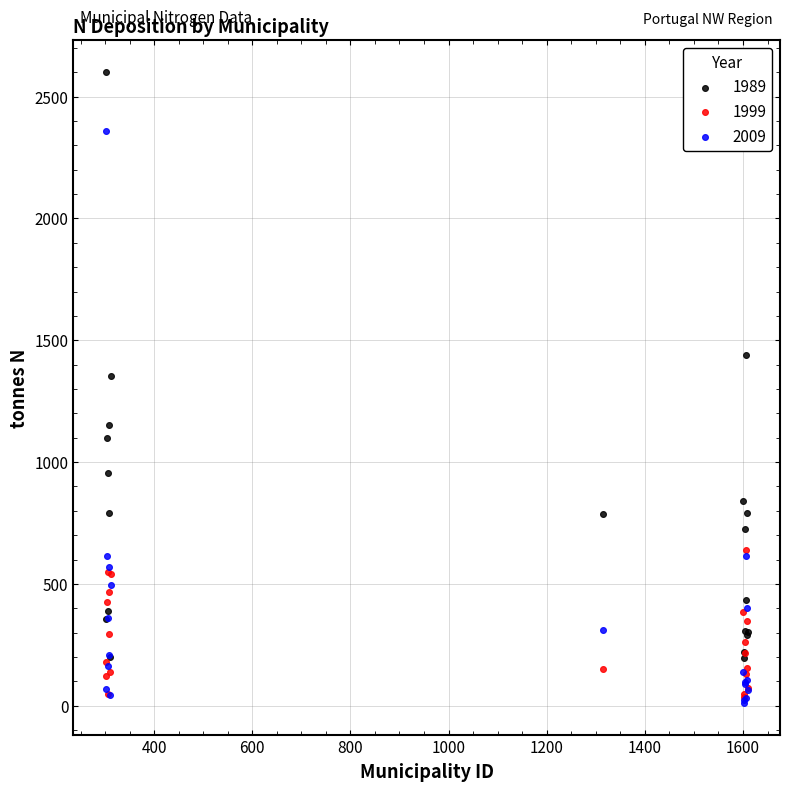

In the 2009 series, what Y value is closest to 1185?

614.9